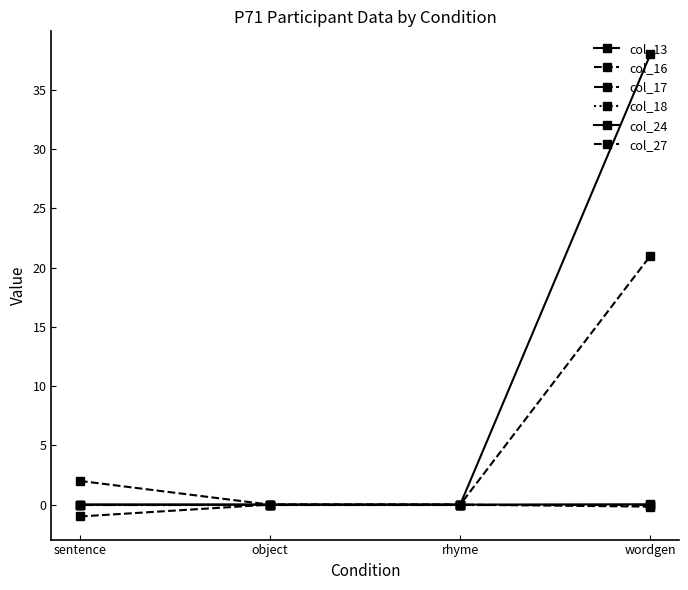

What is the average value of the col_13 series?

9.5